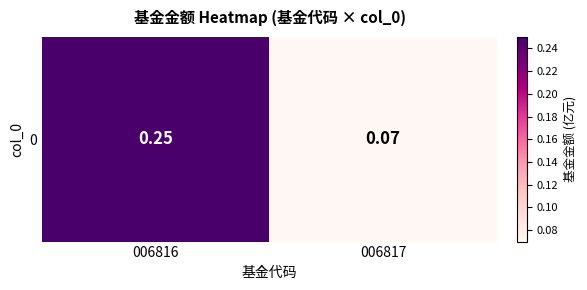

Which has a higher value, 006816 or 006817?

006816